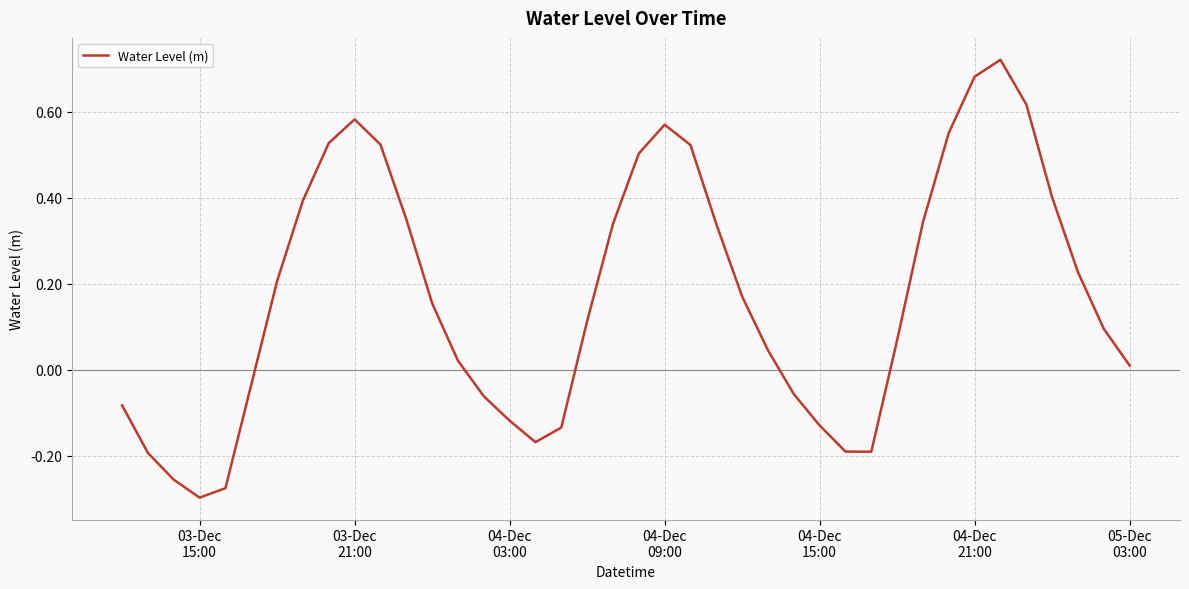

How many lines are shown in the chart?

1